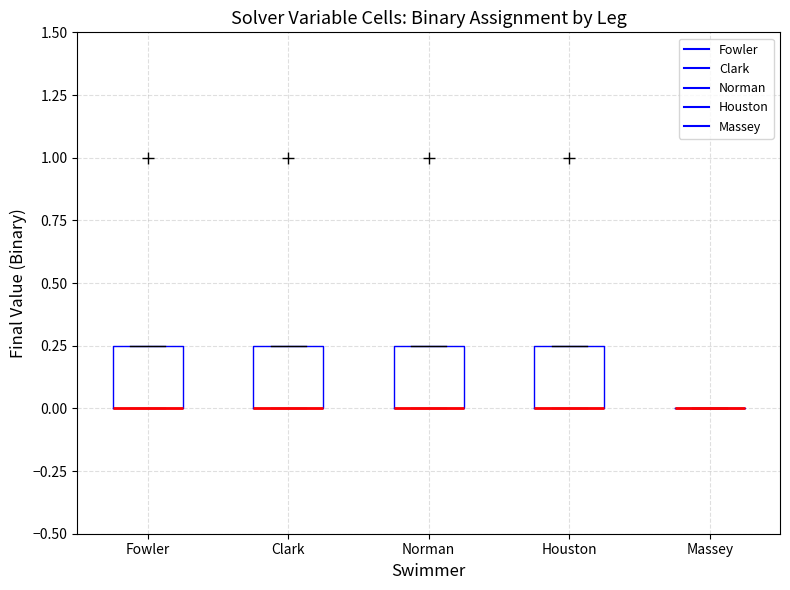

Where is the lower edge of the box for Clark on the y-axis? The values are not printed on the chart, so give them approximately, as read against the axis.

0.00